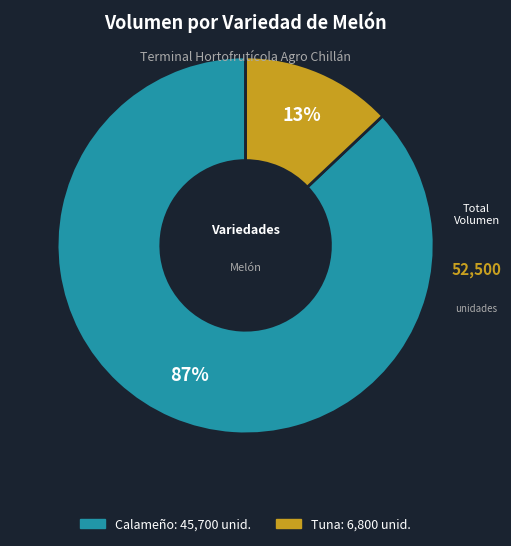

The Calameño slice represents 87% of the pie. True or false?

True